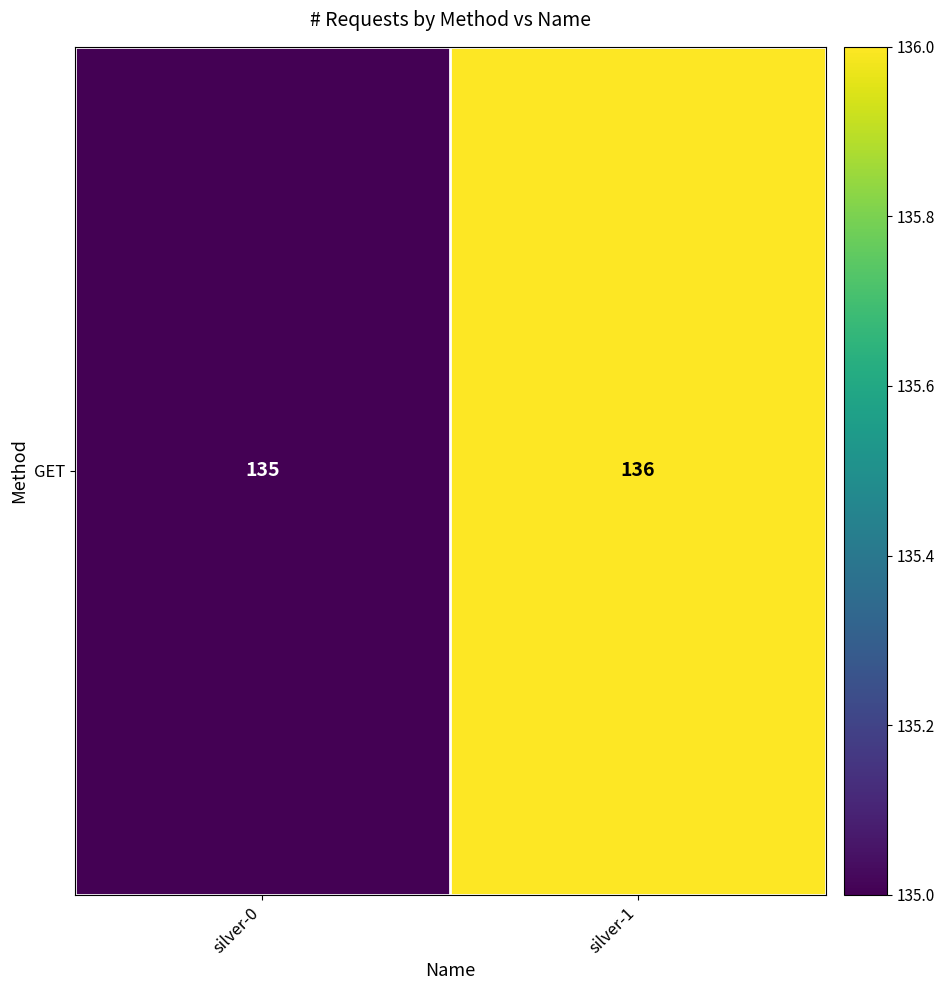

What is the change in value from silver-0 to silver-1?

+1